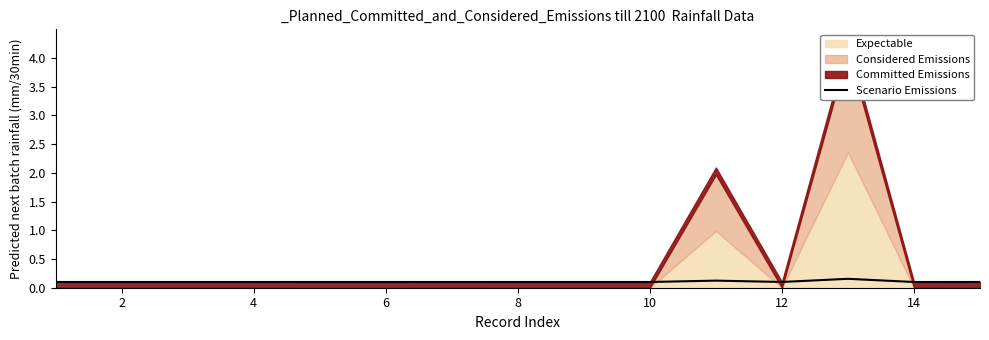

How many interior local valleys (lower than both neighbors) does the data have?

5